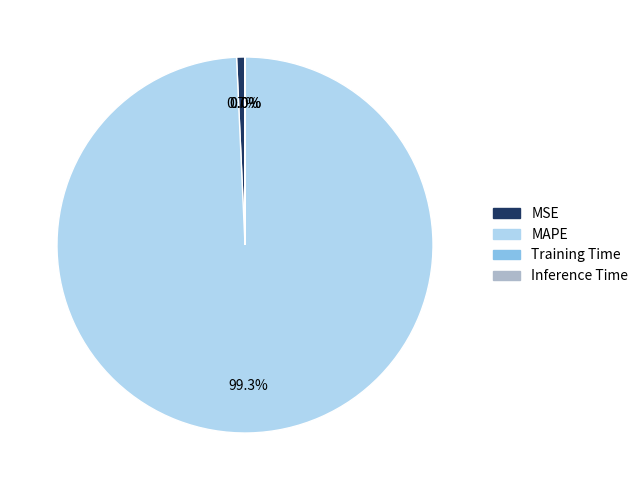

To the nearest percent, what percentage of the pie is MAPE?

99%